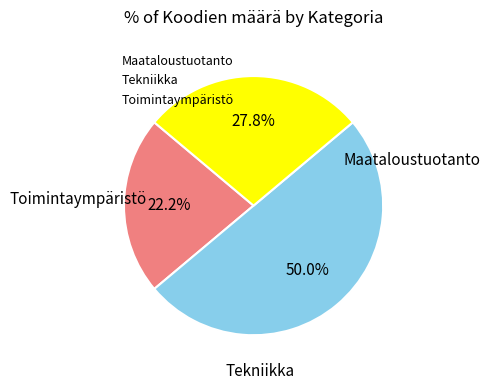

Rank the categories by value from lowest to highest.

Maataloustuotanto, Toimintaympäristö, Tekniikka